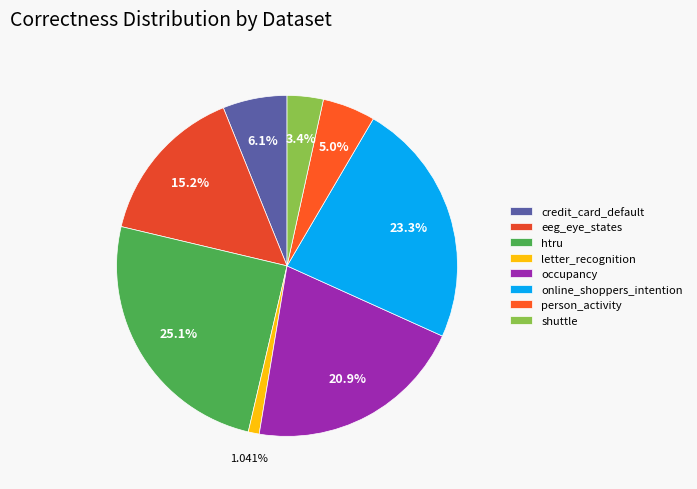

Is htru the majority of the pie?

No